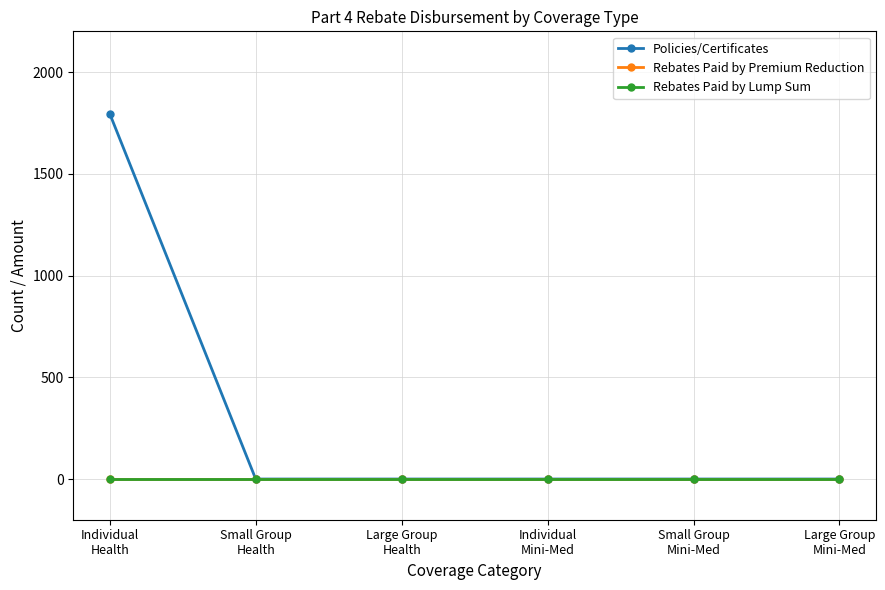

Does the chart have visible grid lines?

Yes